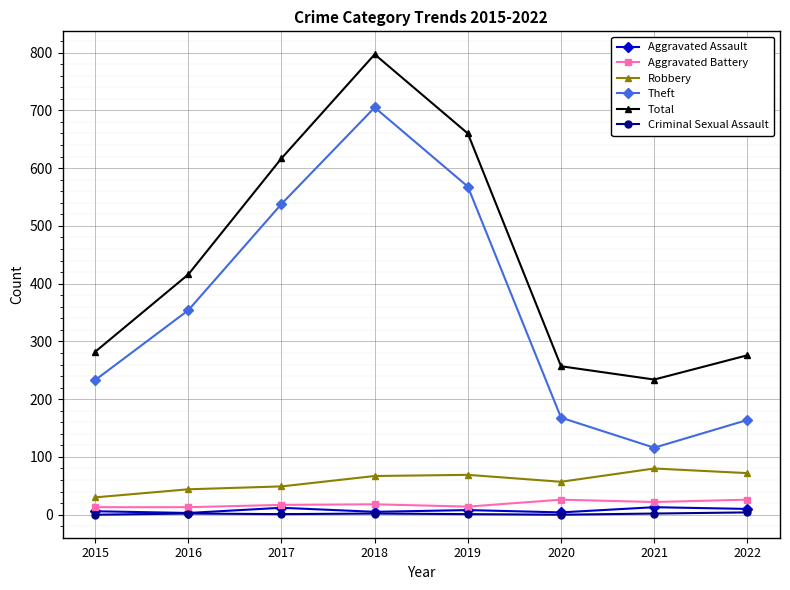

The value of Theft at 2017 is 538. True or false?

True